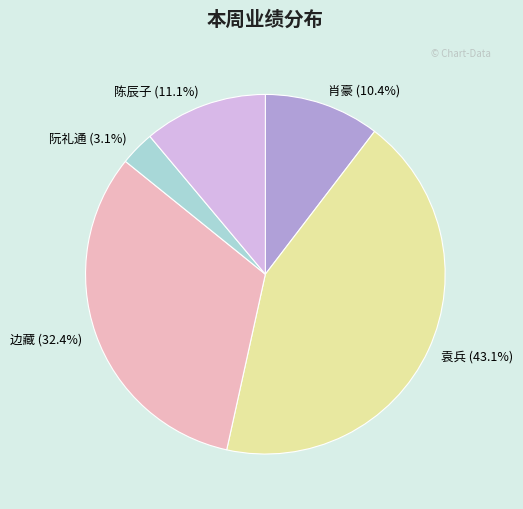

Between 袁兵 and 陈辰子, which is larger?

袁兵